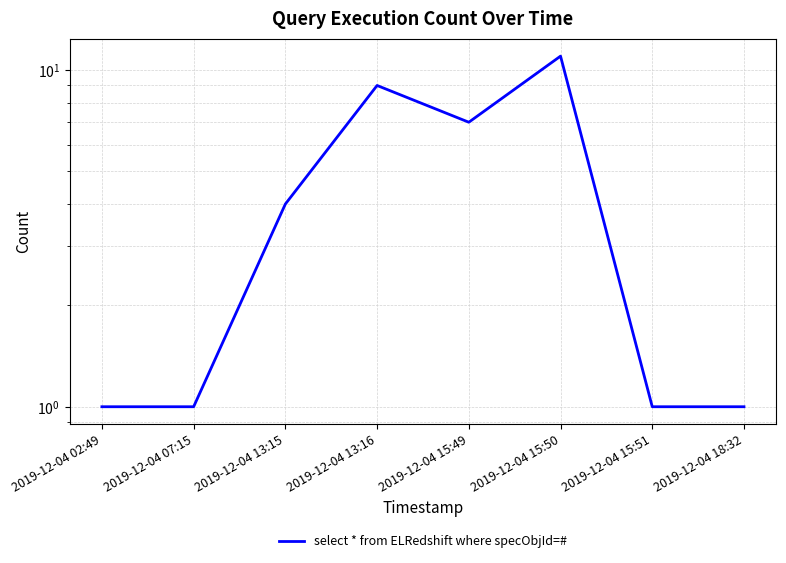

What is the sum of all values?

35